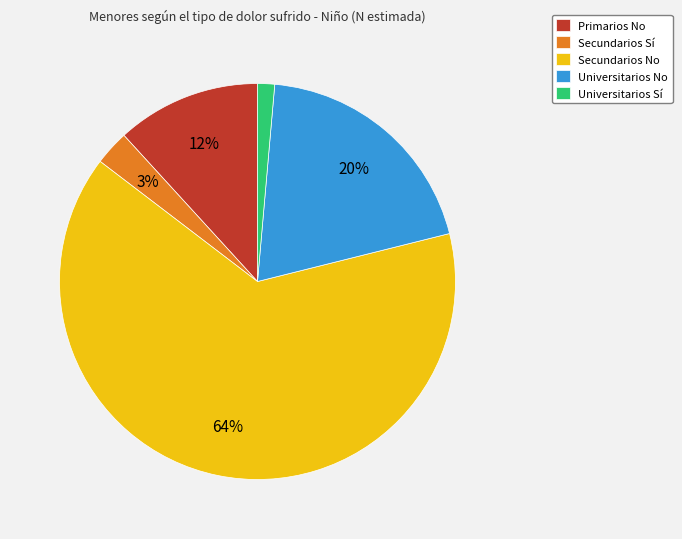

What is the largest slice in the pie chart?

Secundarios No